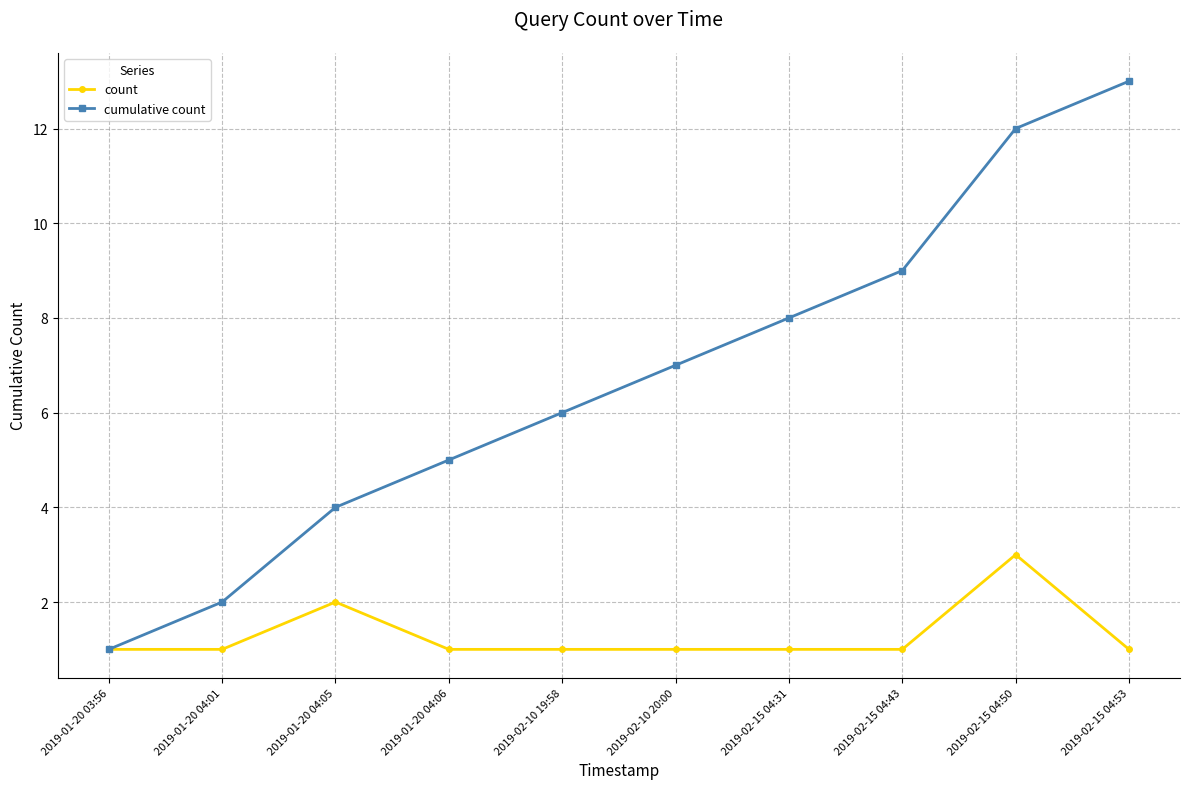

The cumulative count series shows 8 at 2019-01-20 04:06. True or false?

False